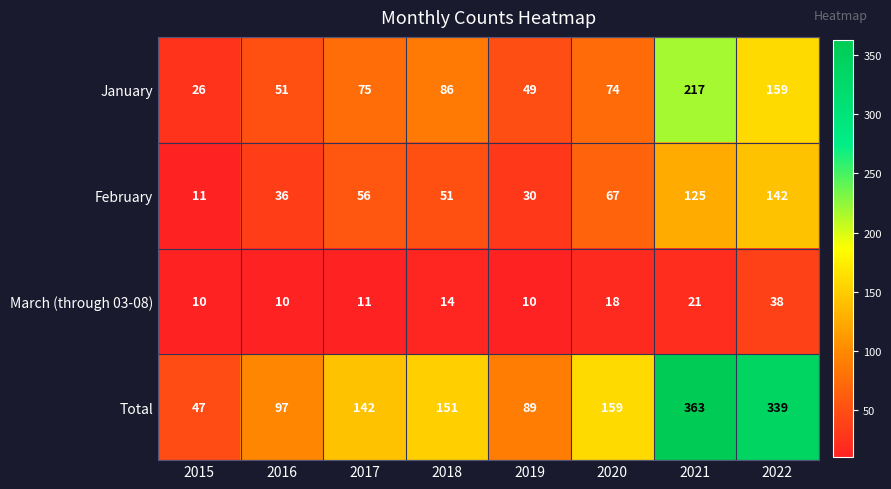

Is it true that March (through 03-08) equals 10 at 2015?

True